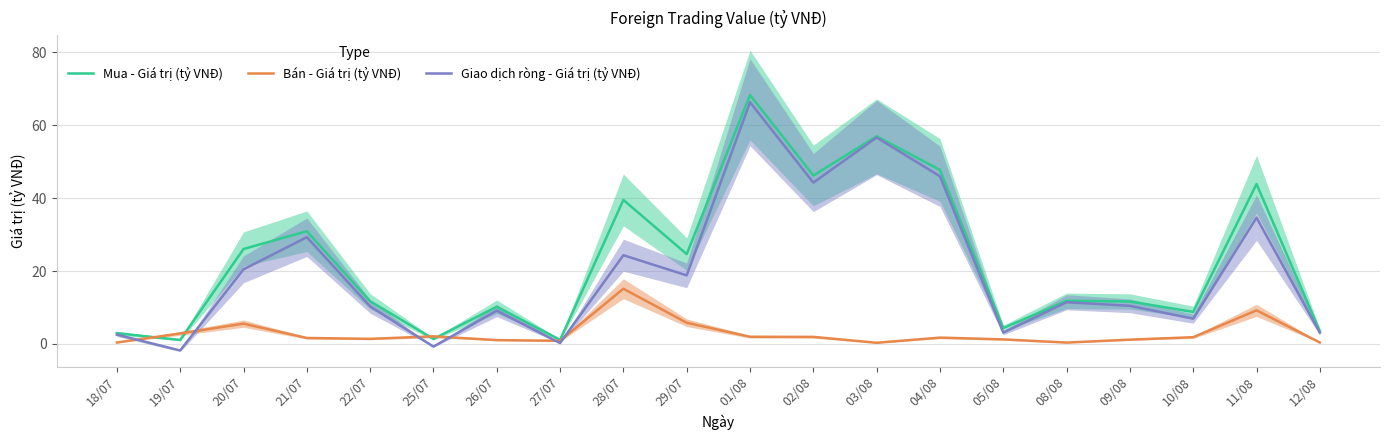

At 10/08, list the series in order from smallest to largest.

Bán - Giá trị (tỷ VNĐ), Giao dịch ròng - Giá trị (tỷ VNĐ), Mua - Giá trị (tỷ VNĐ)